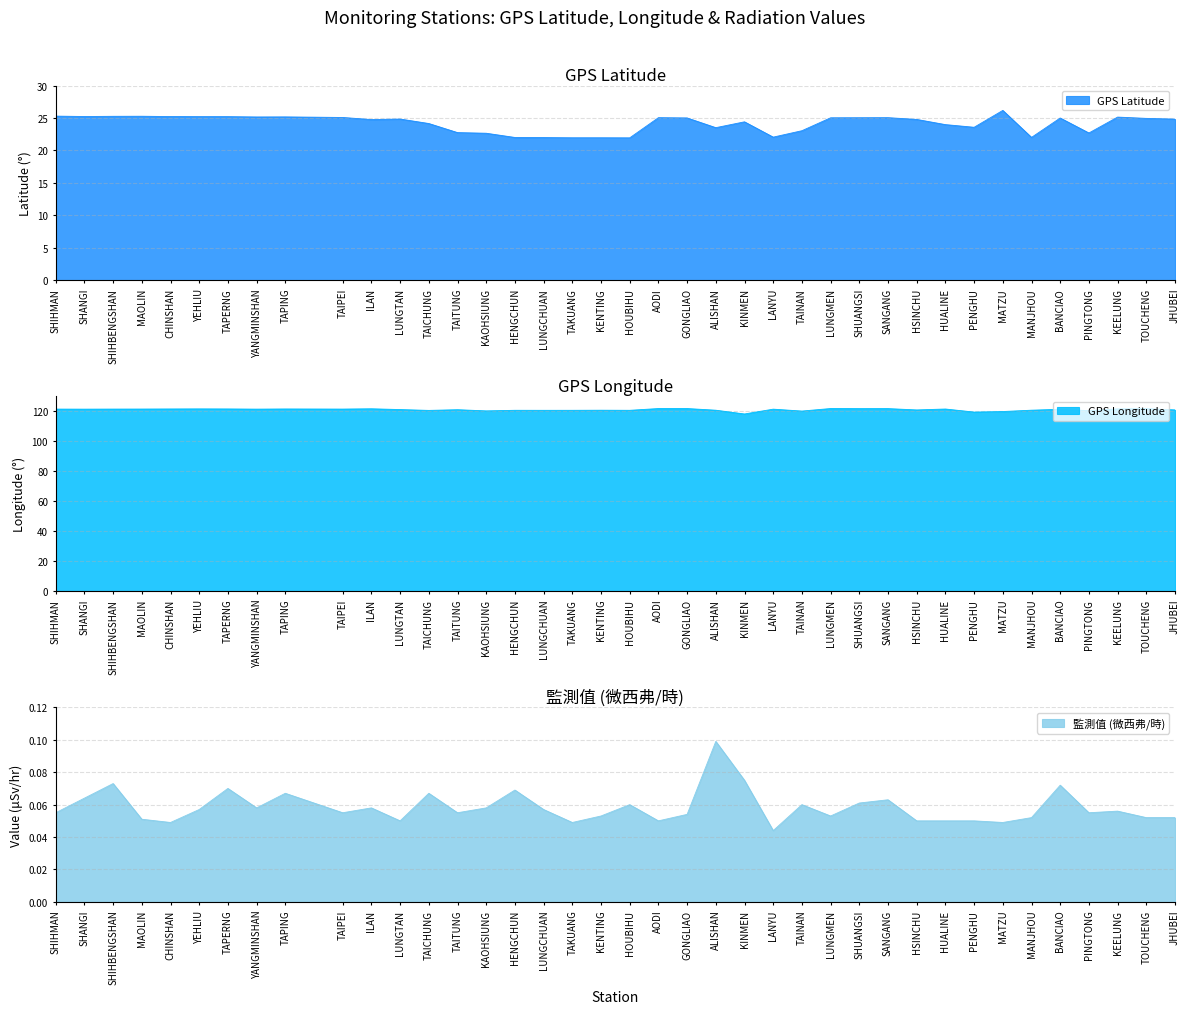

Reading left to right, what are all the values shown in this chart?

GPS緯度: 25.3	25.2	25.3	25.3	25.2	25.2	25.2	25.2	25.2	0.0	25.1	24.8	24.8	24.1	22.8	22.6	22.0	22.0	21.9	21.9	21.9	25.1	25.0	23.5	24.4	22.1	23.0	25.0	25.0	25.1	24.8	24.0	23.6	26.2	22.0	25.0	22.7	25.1	24.9	24.8
GPS經度: 121.6	121.5	121.6	121.6	121.6	121.7	121.7	121.5	121.6	0.0	121.6	121.8	121.2	120.7	121.2	120.3	120.8	120.7	120.7	120.8	120.7	121.9	121.9	120.8	118.3	121.5	120.2	121.9	121.9	121.9	121.0	121.6	119.6	119.9	120.8	121.4	120.5	121.7	121.9	121.0
監測值(微西弗/時): 0.1	0.1	0.1	0.1	0.0	0.1	0.1	0.1	0.1	0.1	0.1	0.1	0.1	0.1	0.1	0.1	0.1	0.1	0.0	0.1	0.1	0.1	0.1	0.1	0.1	0.0	0.1	0.1	0.1	0.1	0.1	0.1	0.1	0.0	0.1	0.1	0.1	0.1	0.1	0.1